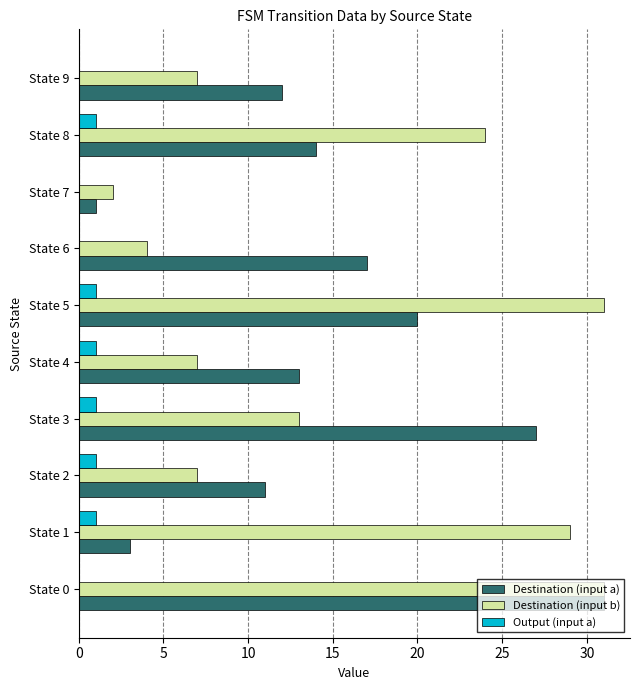

Which series has the largest total across all categories?

Destination (input b)